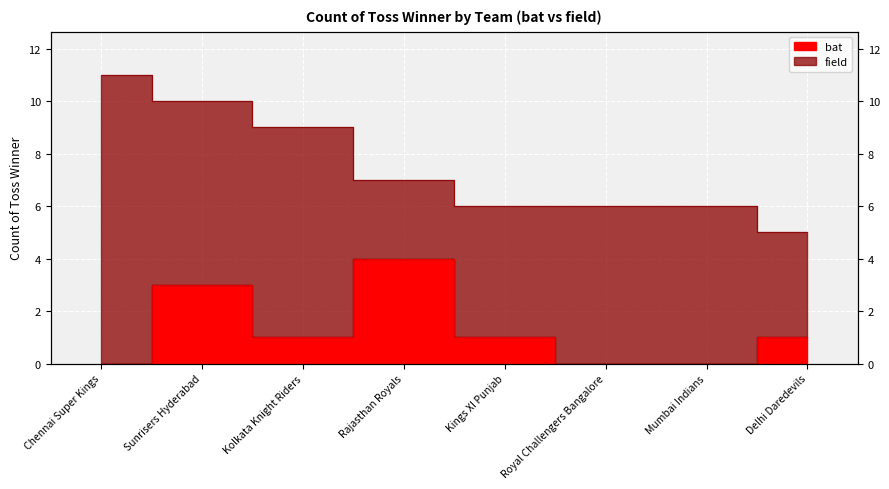

Rank the categories by value from lowest to highest.

Chennai Super Kings, Royal Challengers Bangalore, Mumbai Indians, Kolkata Knight Riders, Kings XI Punjab, Delhi Daredevils, Sunrisers Hyderabad, Rajasthan Royals